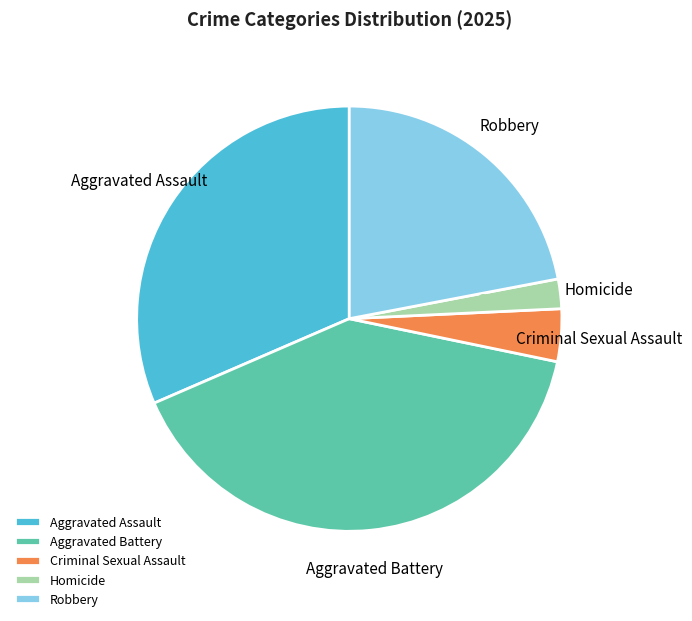

To the nearest percent, what is the difference between the largest and smallest slice percentages?

38%